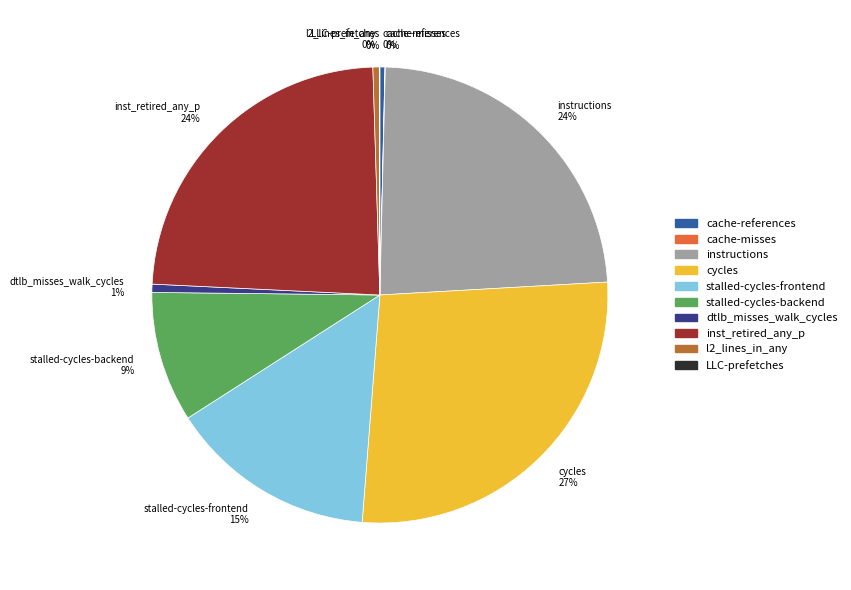

What is the largest slice in the pie chart?

cycles